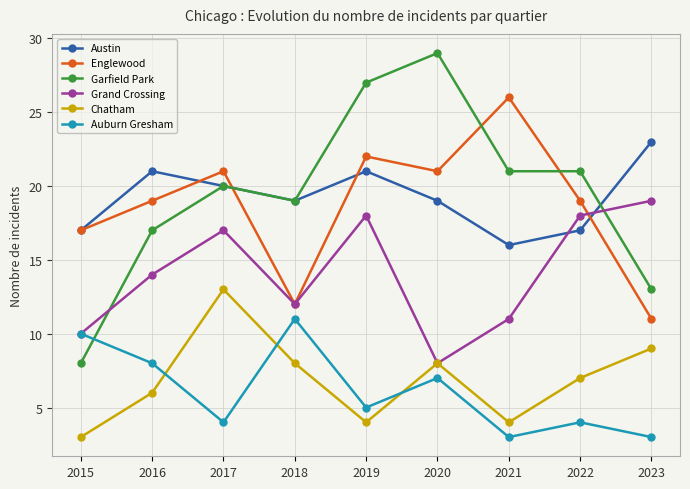

What is the sum of all Grand Crossing values?

127